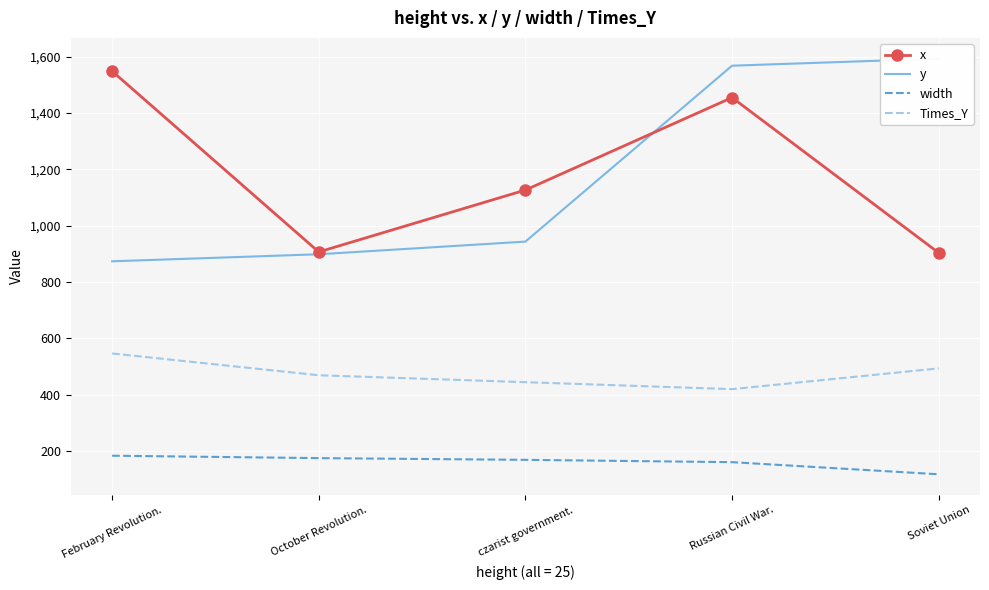

What is the spread (max minus min) of values at Soviet Union?

1476.8